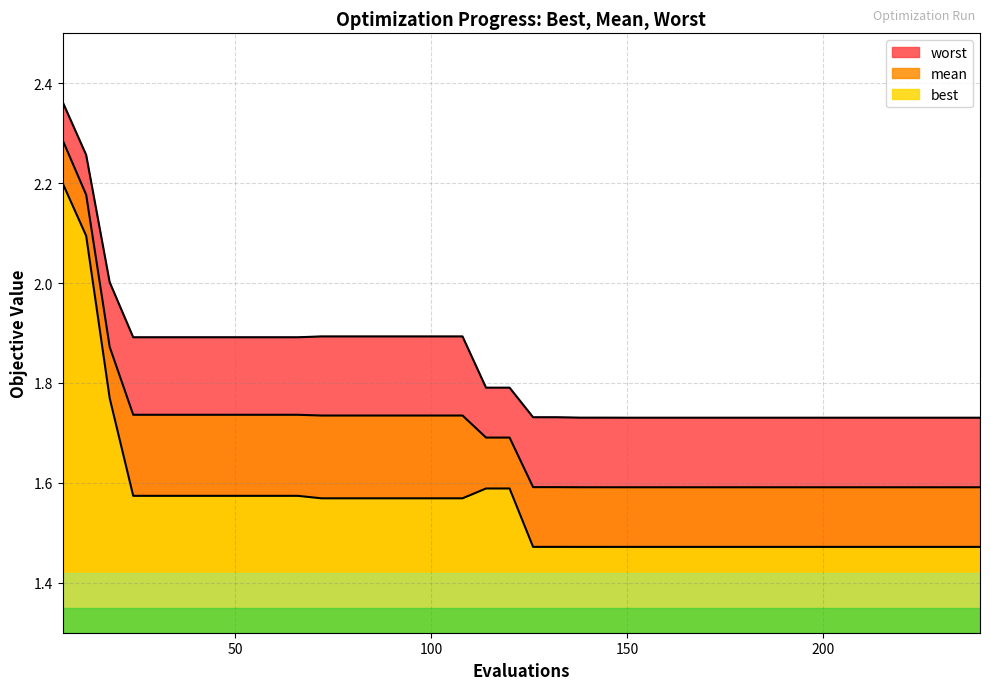

True or false: mean and best intersect in this chart.

False